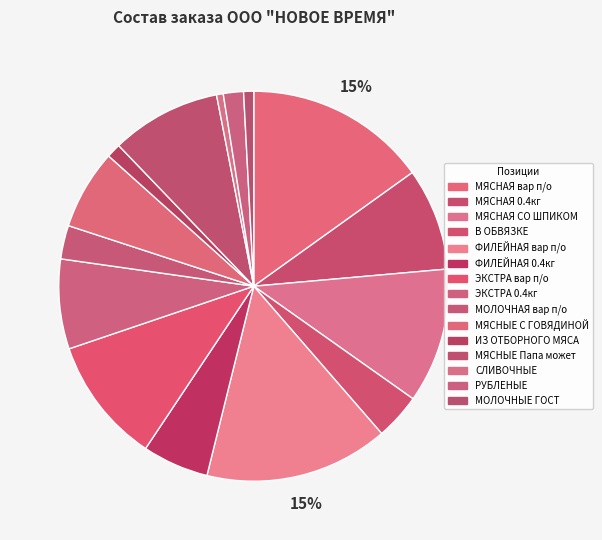

How many slices are in this pie chart?

15